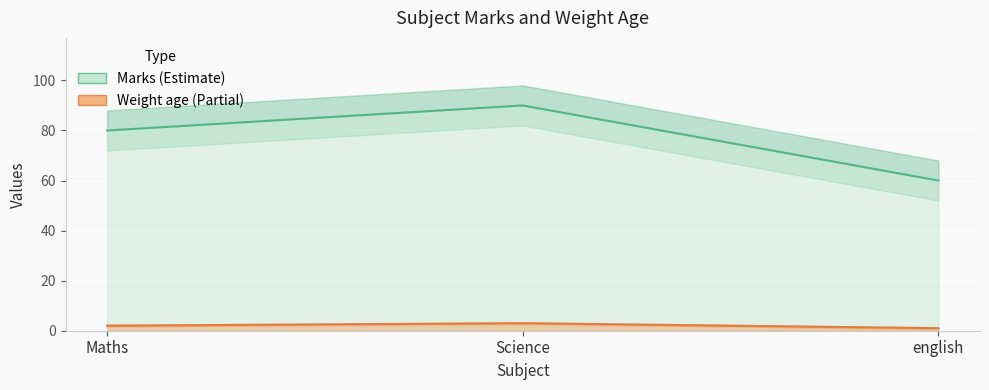

True or false: Marks has a value of 40 at english.

False